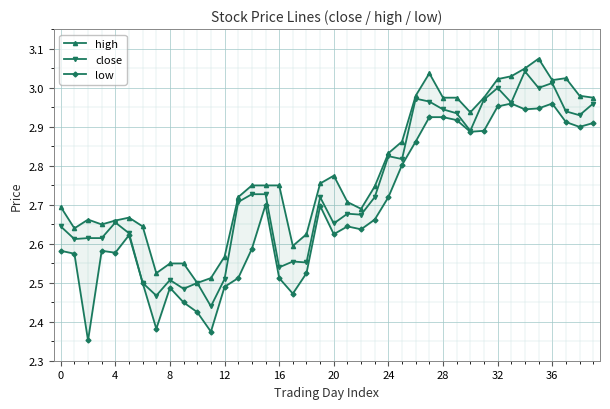

What is the highest value of the close series?

3.0